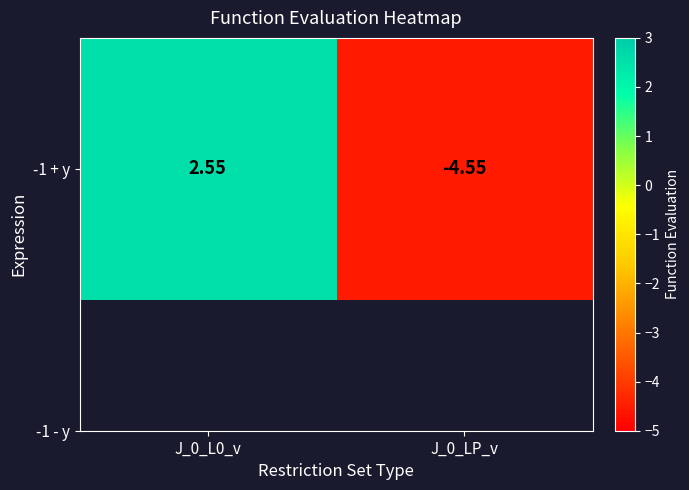

How many negative values are there?

1